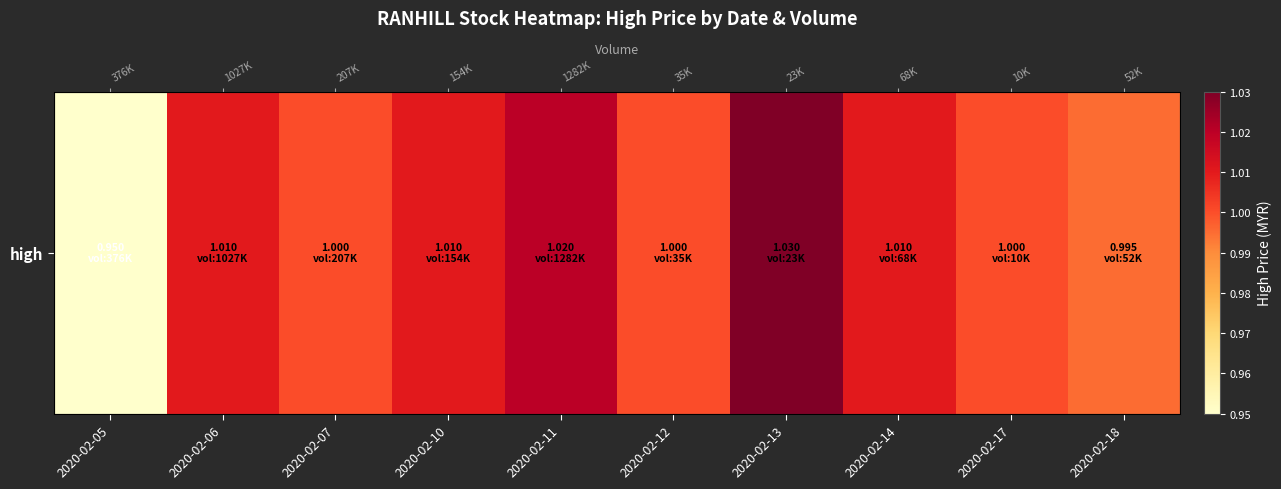

Which label corresponds to the largest value in the chart?

2020-02-13